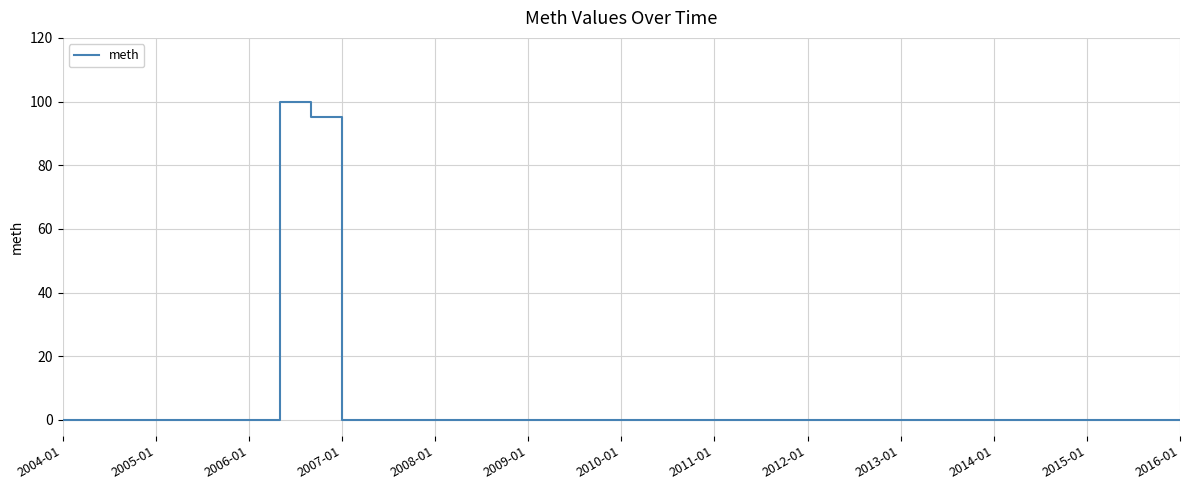

What is the maximum value shown in the chart?

100